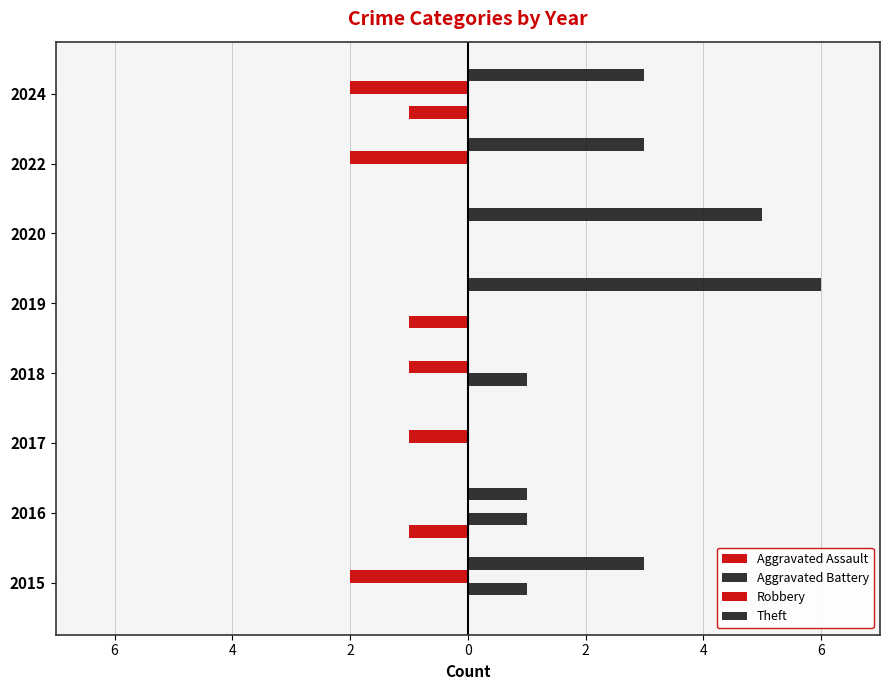

How many bars are there in each group?

4